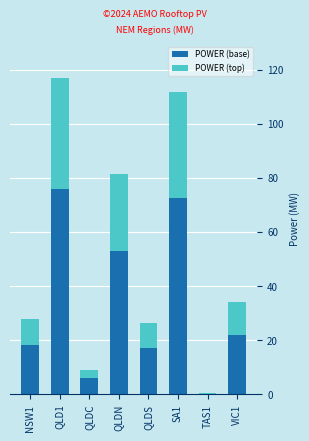

Reading left to right, transcribe the values for POWER (base).

NSW1=18.2	QLD1=75.9	QLDC=5.9	QLDN=52.9	QLDS=17.1	SA1=72.6	TAS1=0.2	VIC1=22.1